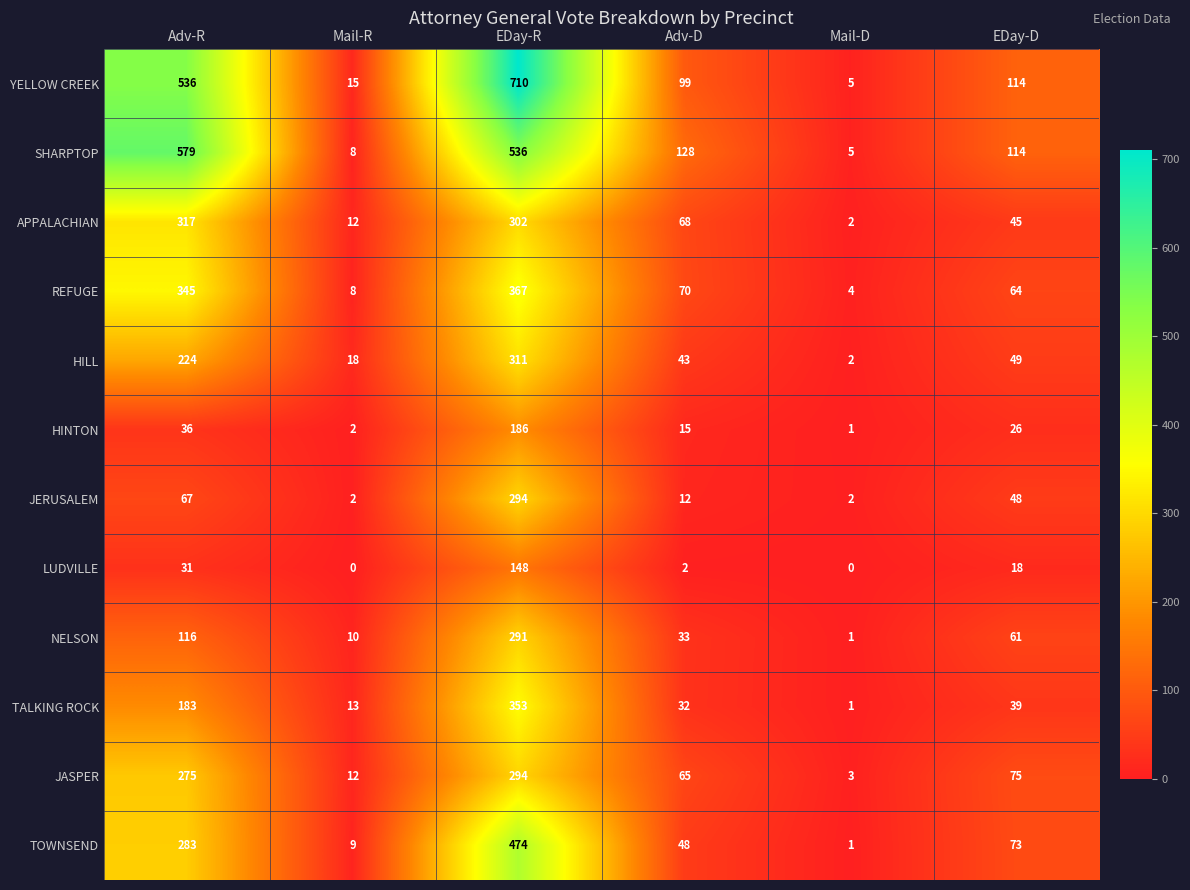

What is the difference between the SHARPTOP values at EDay-D and EDay-R?

422